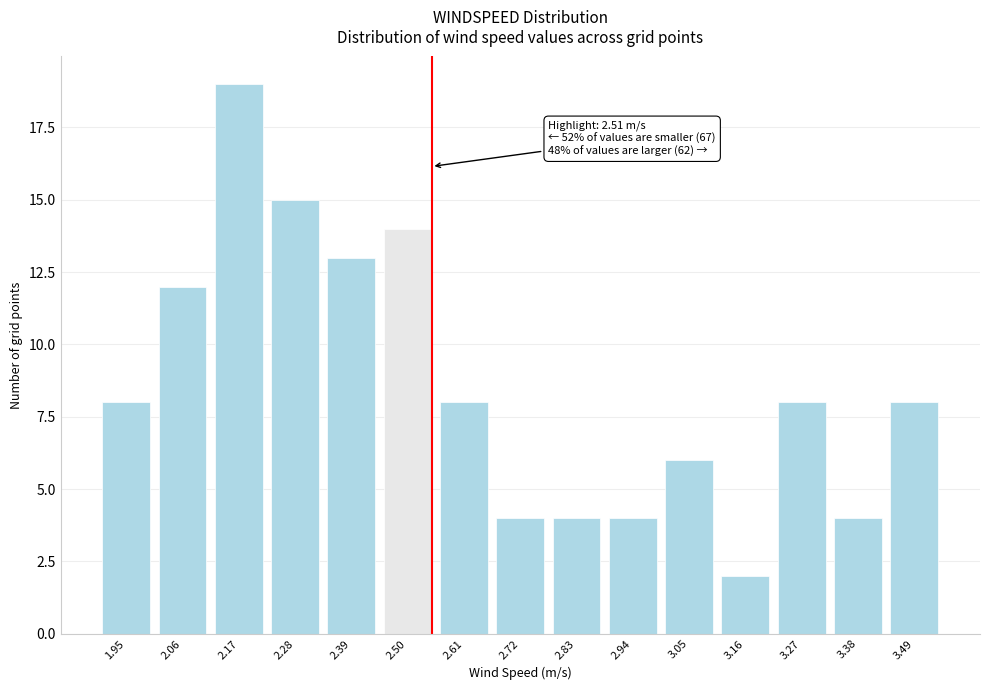

Reading left to right, extract all data points from this chart.

1.95=8	2.06=12	2.17=19	2.28=15	2.39=13	2.50=14	2.61=8	2.72=4	2.83=4	2.94=4	3.05=6	3.16=2	3.27=8	3.38=4	3.49=8